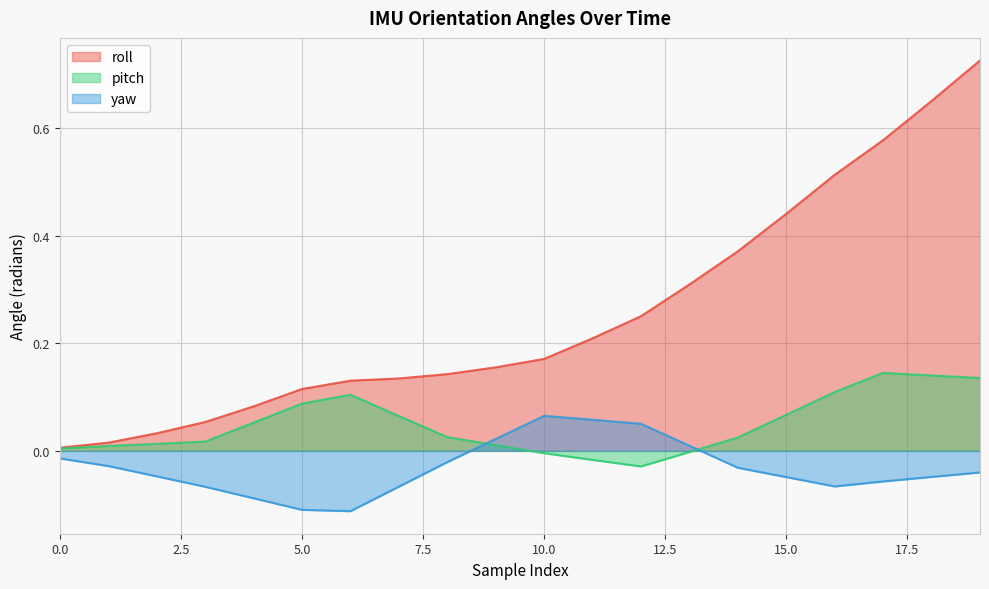

How many data points does each series have?

20